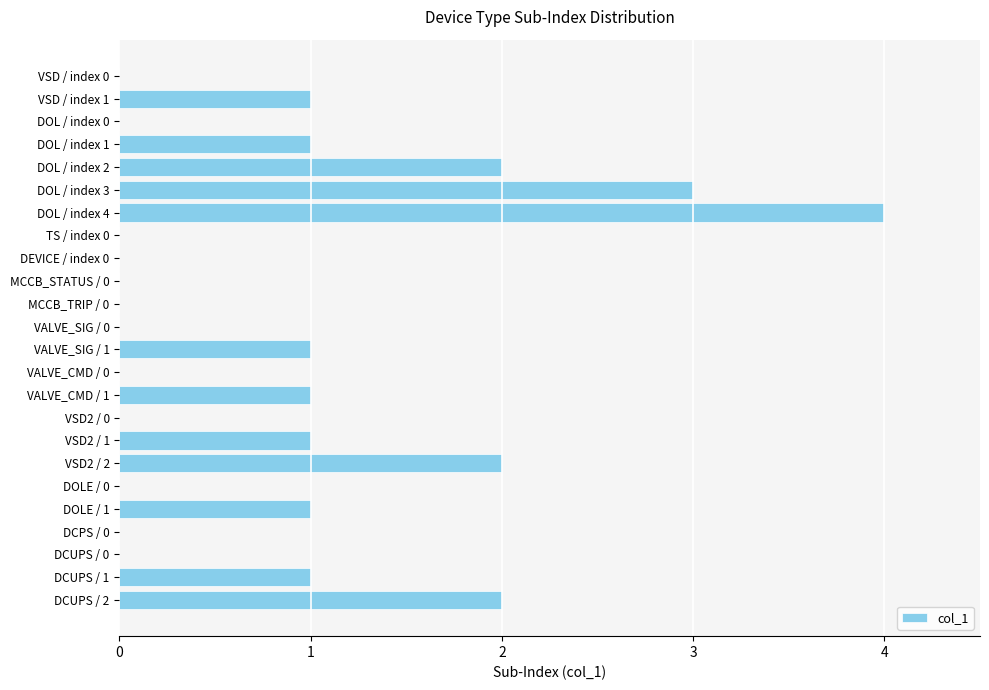

How many values are between 0 and 1?

19